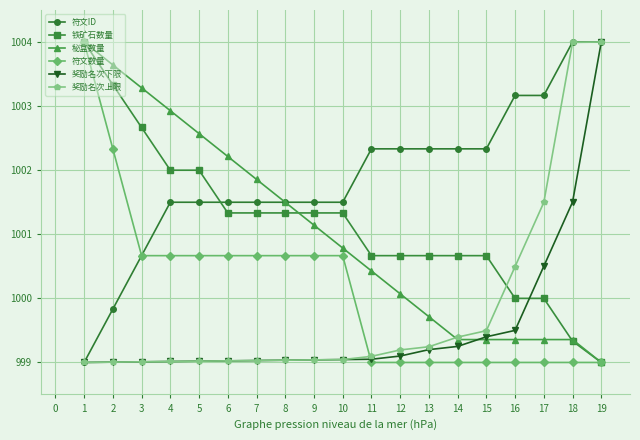

What is the difference between the maximum and second lowest values in the 奖励名次上限 series?

5.0